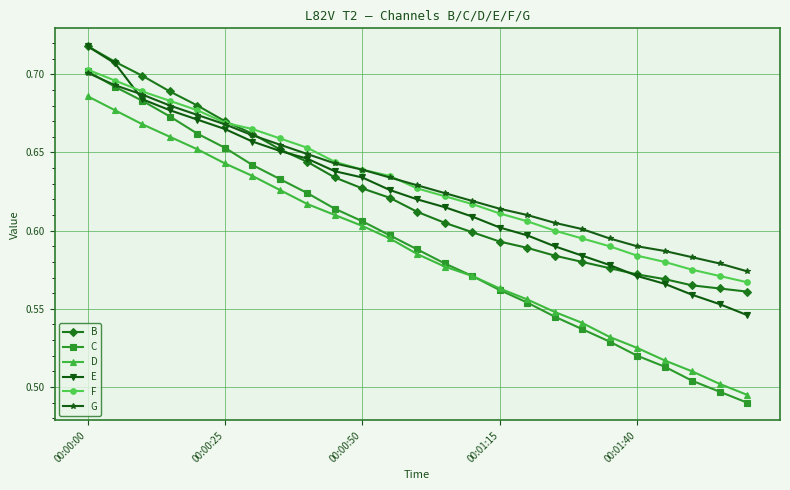

How many lines are shown in the chart?

6